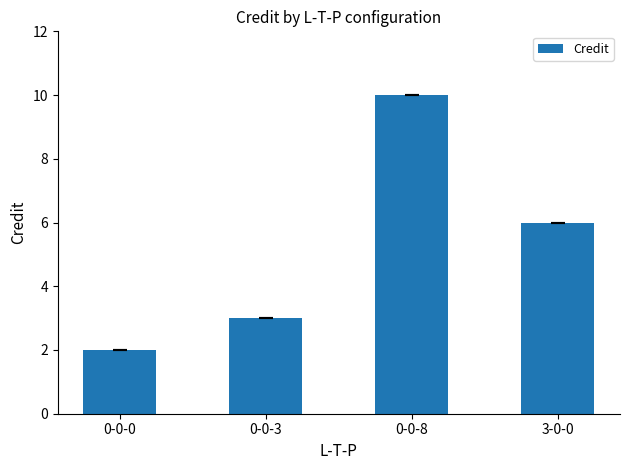

What is the maximum value shown in the chart?

10